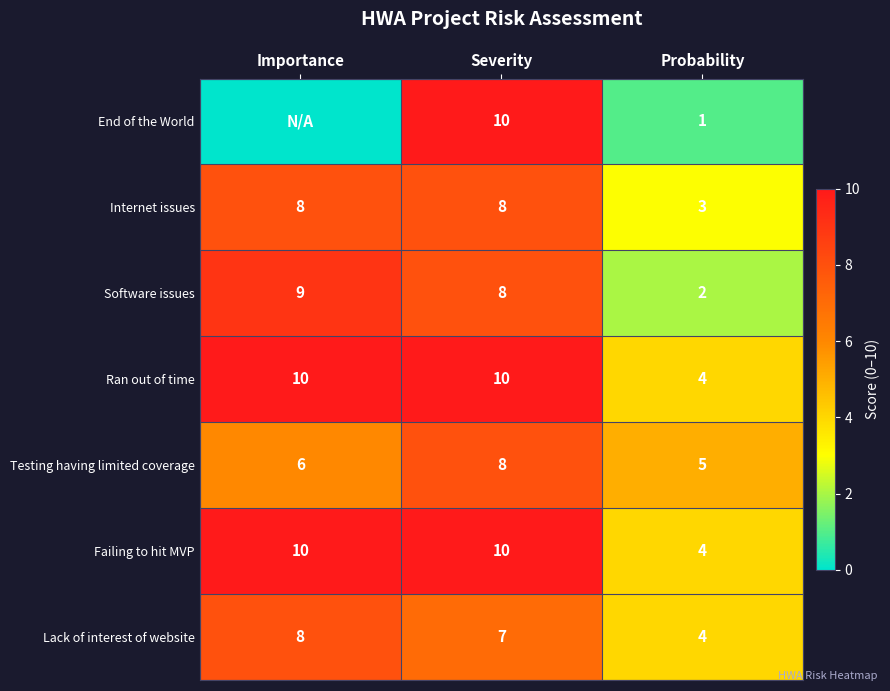

What is the sum of the Testing having limited coverage values at Severity and Importance?

14